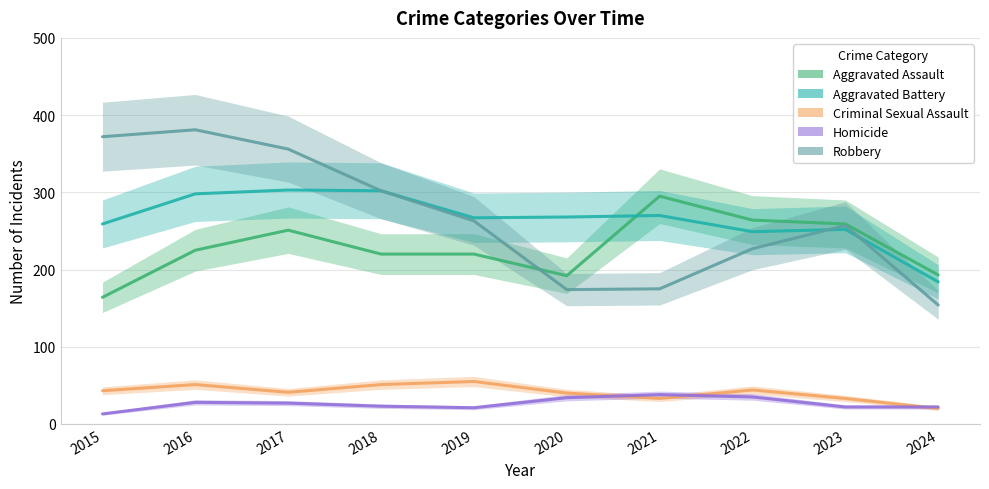

Does the chart display data point markers on the line(s)?

No